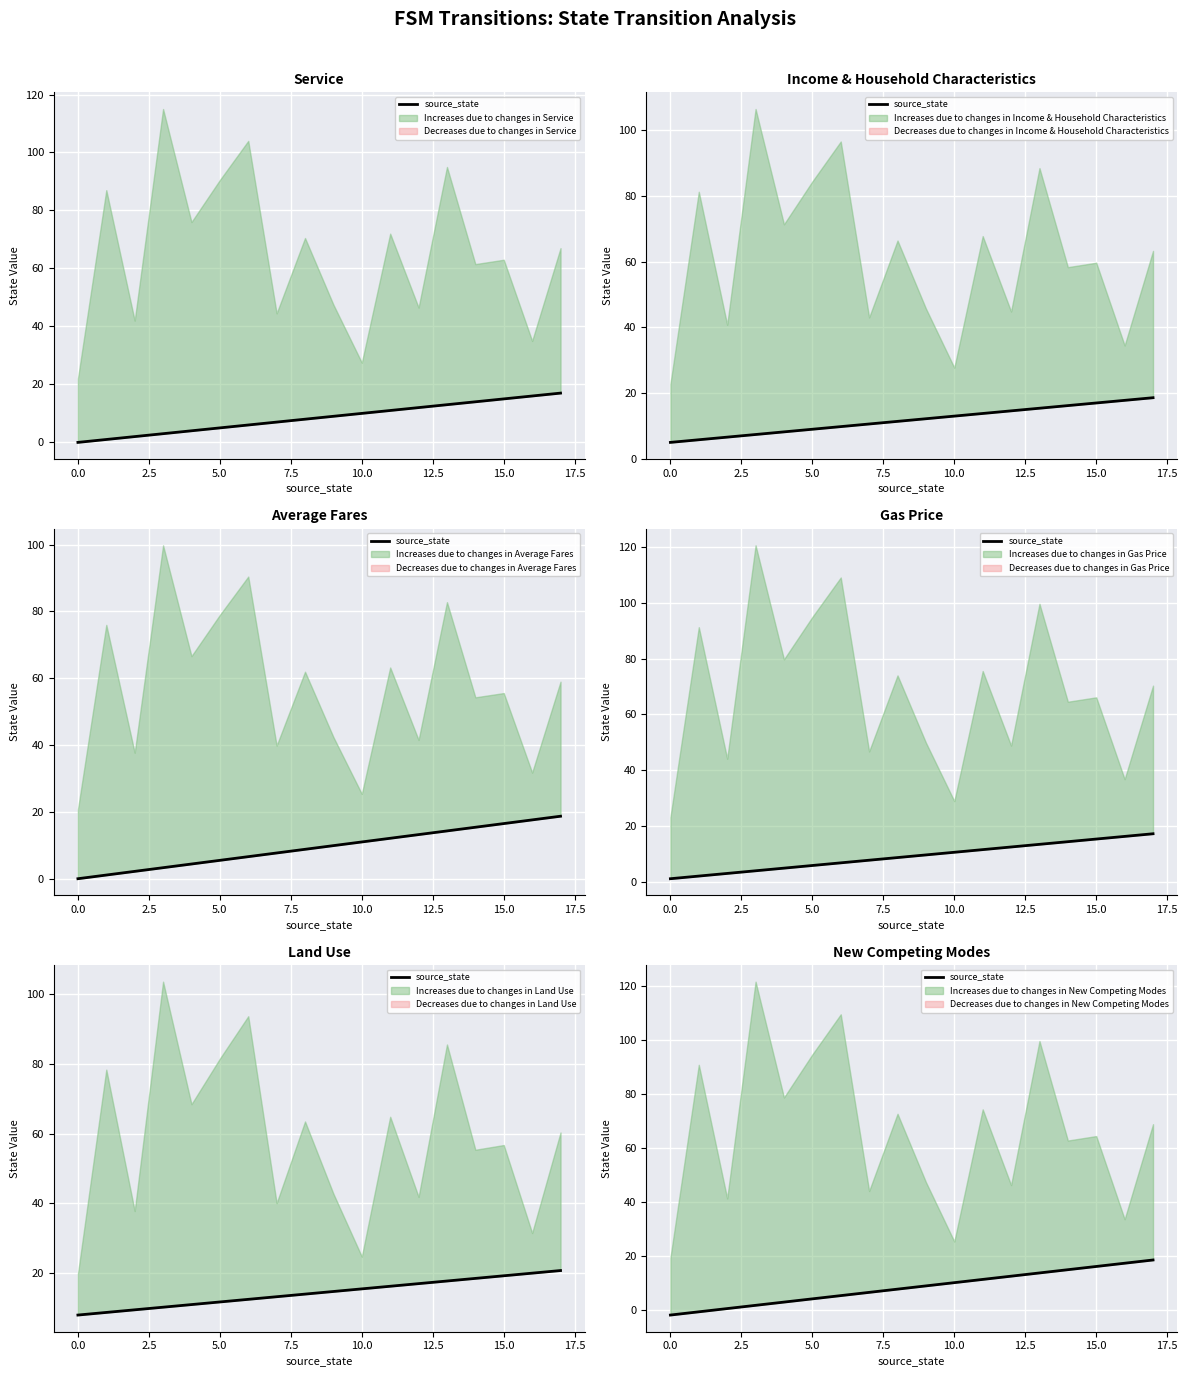

Is it true that the value at 20.0 is 12.6?

False